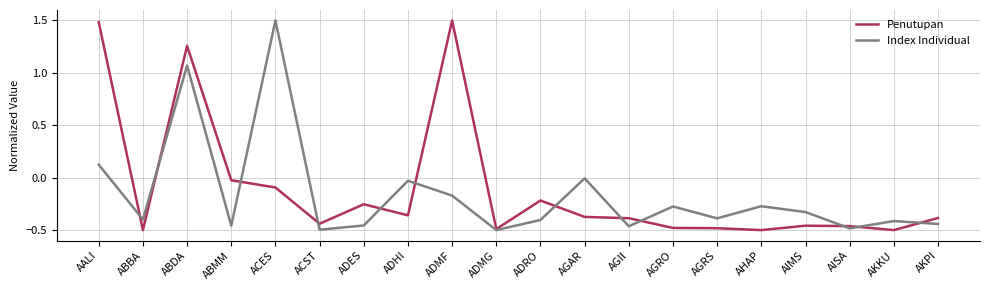

What are all the series names shown in the legend?

Penutupan, Index Individual